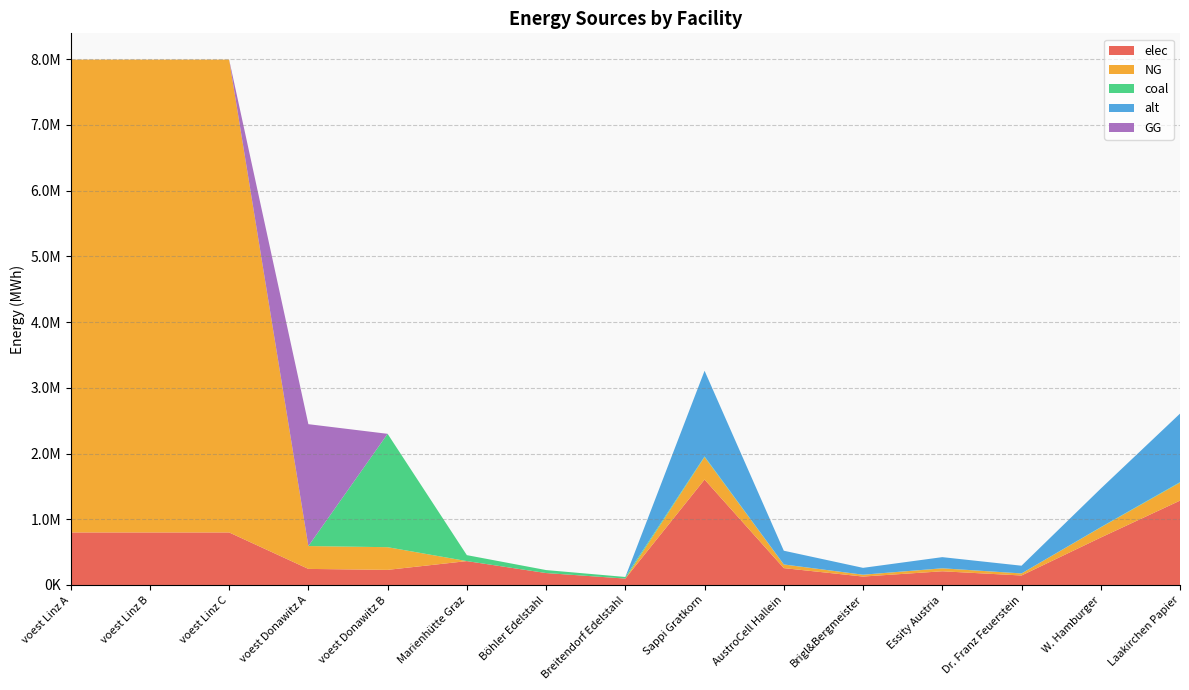

Reading left to right, extract all data points from this chart.

elec: 799444.2	799444.2	799444.2	244696.8	230015.0	363333.2	181666.6	97479.6	1604412.6	256706.0	128353.0	208573.6	144397.1	721985.7	1283530.1
NG: 7194997.5	7194997.5	7194997.5	347627.5	345022.5	0.0	0.0	0.0	342015.2	54722.4	27361.2	44462.0	30781.4	153906.8	273612.1
coal: 0.0	0.0	0.0	0.0	1725112.4	90833.3	45416.7	24369.9	9268.7	1483.0	741.5	1204.9	834.2	4170.9	7415.0
alt: 0.0	0.0	0.0	0.0	0.0	0.0	0.0	0.0	1303797.7	208607.6	104303.8	169493.7	117341.8	586708.9	1043038.1
GG: 0.0	0.0	0.0	1854643.6	0.0	0.0	0.0	0.0	0.0	0.0	0.0	0.0	0.0	0.0	0.0